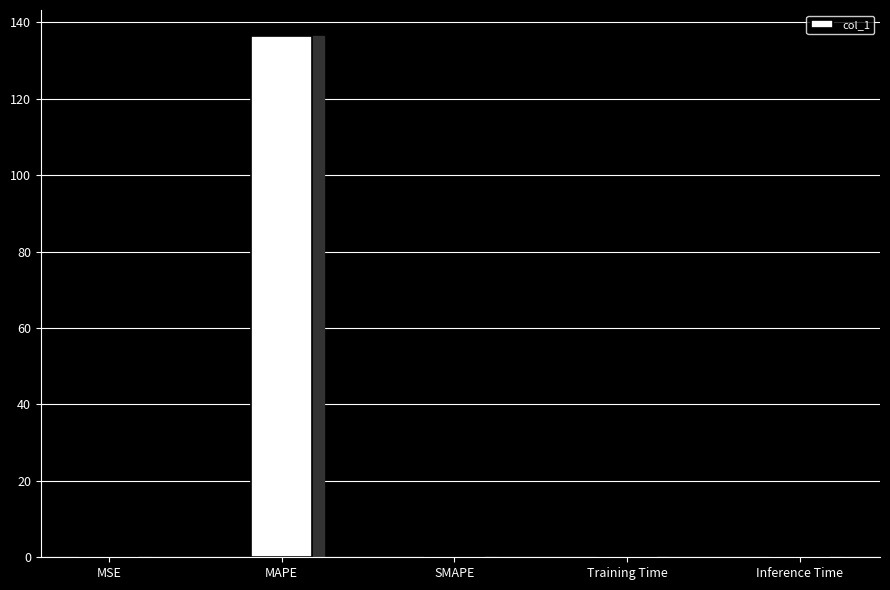

What is the change in value from MSE to MAPE?

+136.3